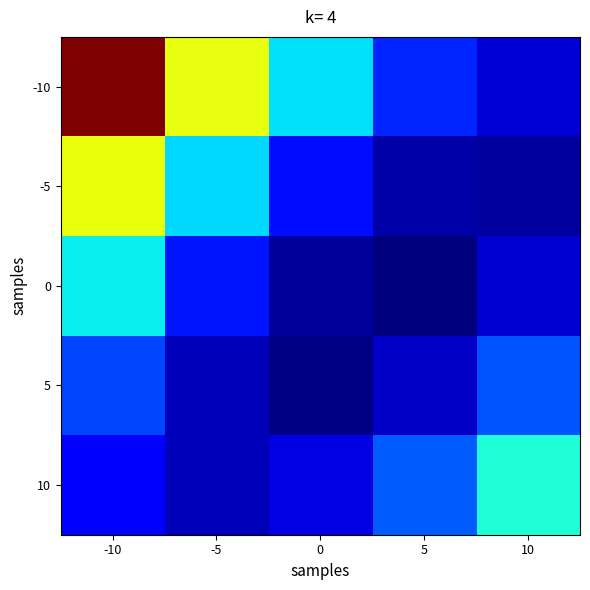

At 10, list the series in order from smallest to largest.

-5, 0, -10, 5, 10